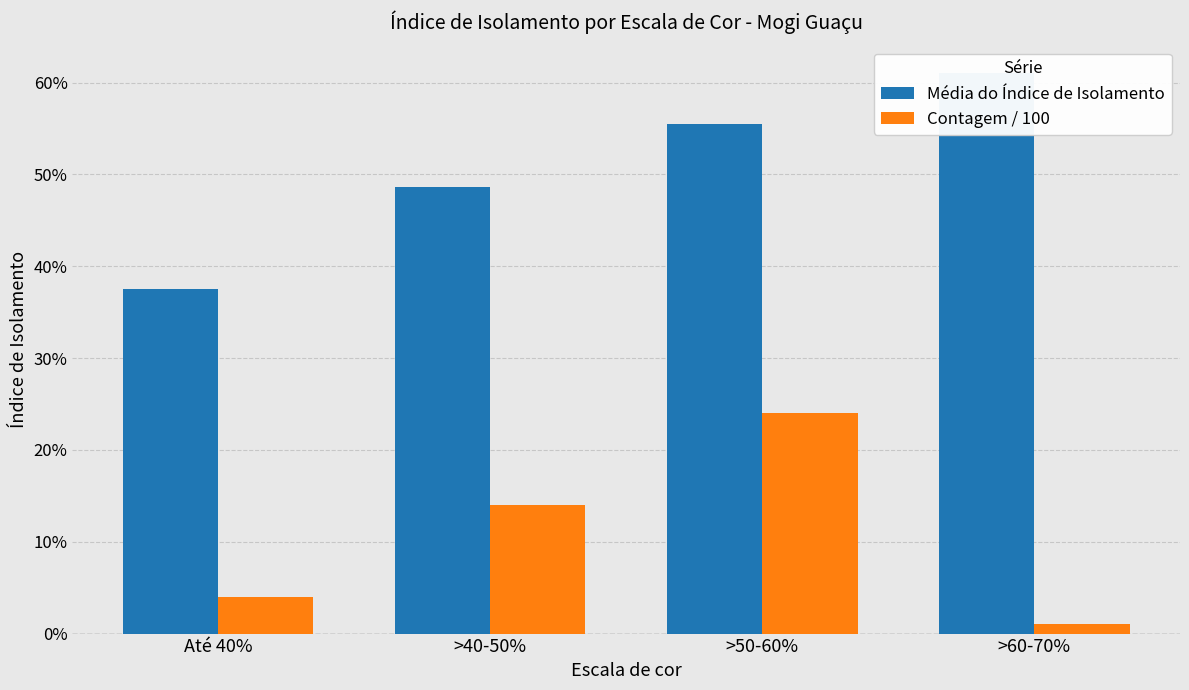

Is the value of Contagem / 100 at Até 40% greater than the value of Média do Índice de Isolamento at >40-50%?

No